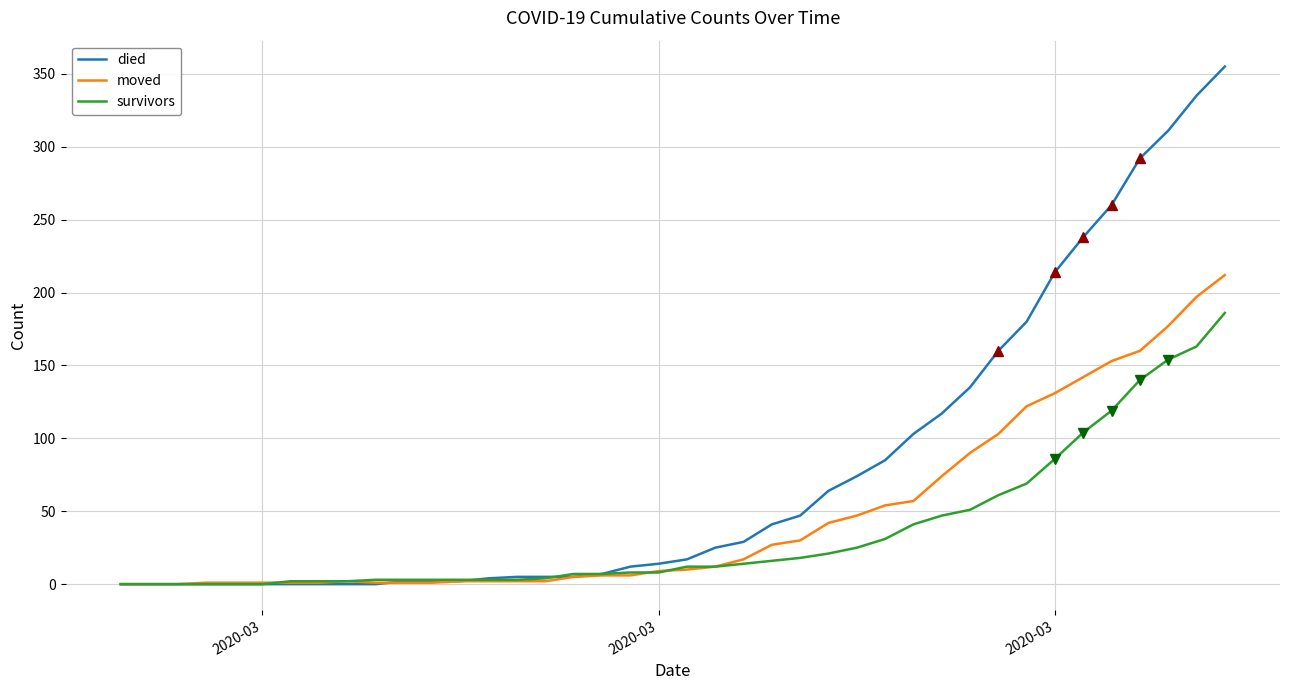

What is the maximum value for survivors?

186